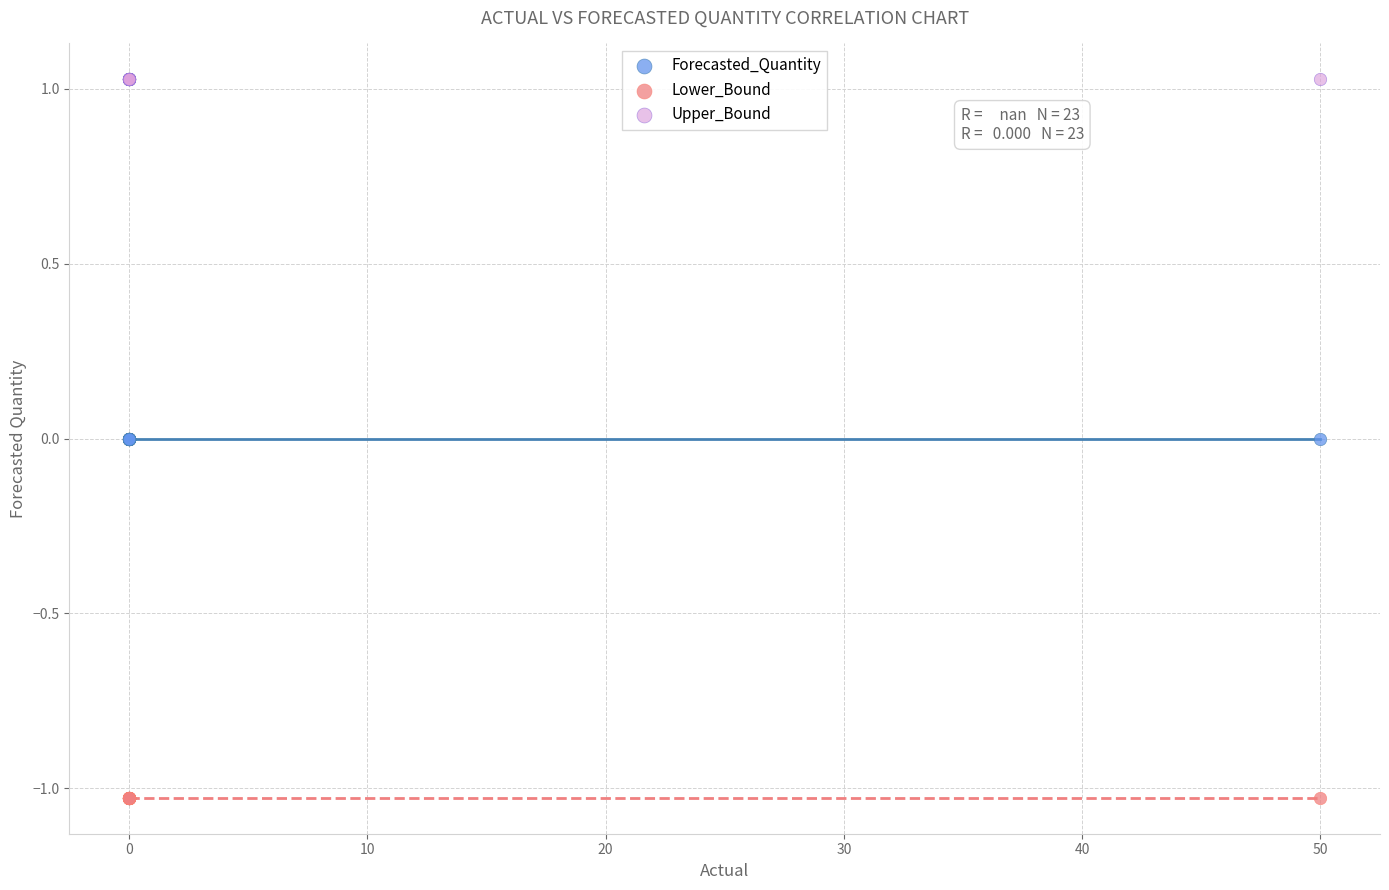

Which series contains the lowest Y value?

Lower_Bound